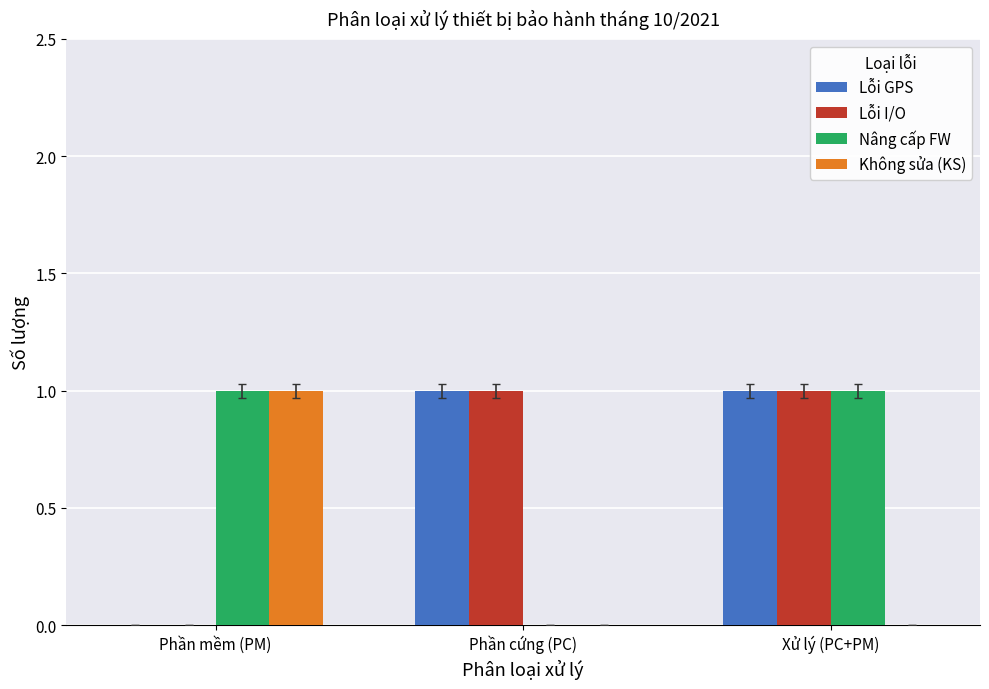

At which category is the sum across all series the highest?

Xử lý (PC+PM)